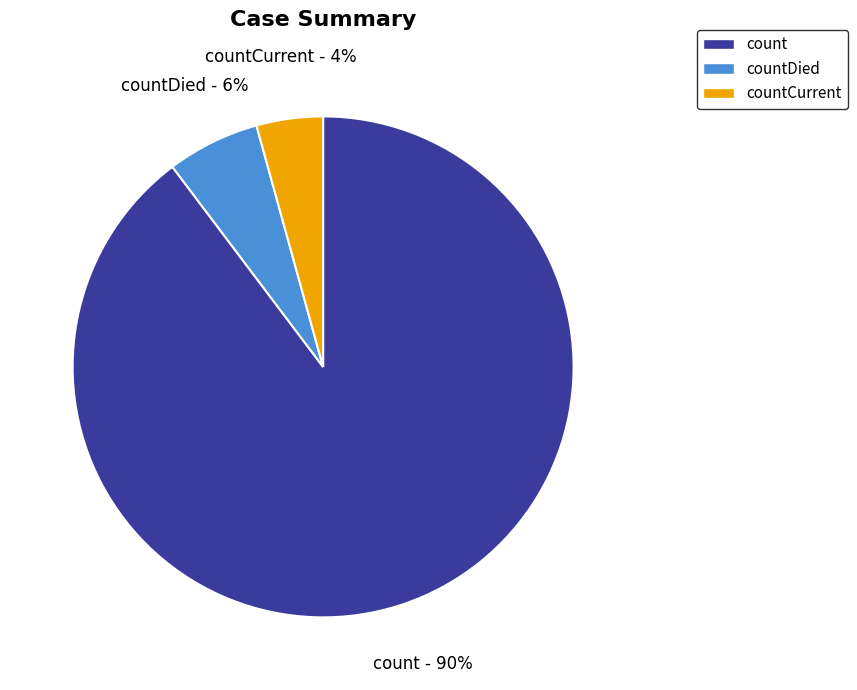

What is the smallest slice in the pie chart?

countCurrent